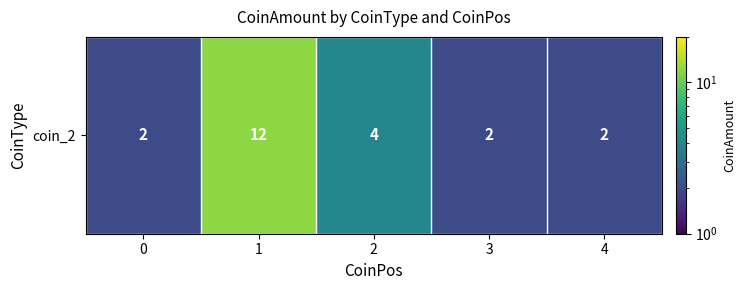

Count the number of values greater than 2.

2